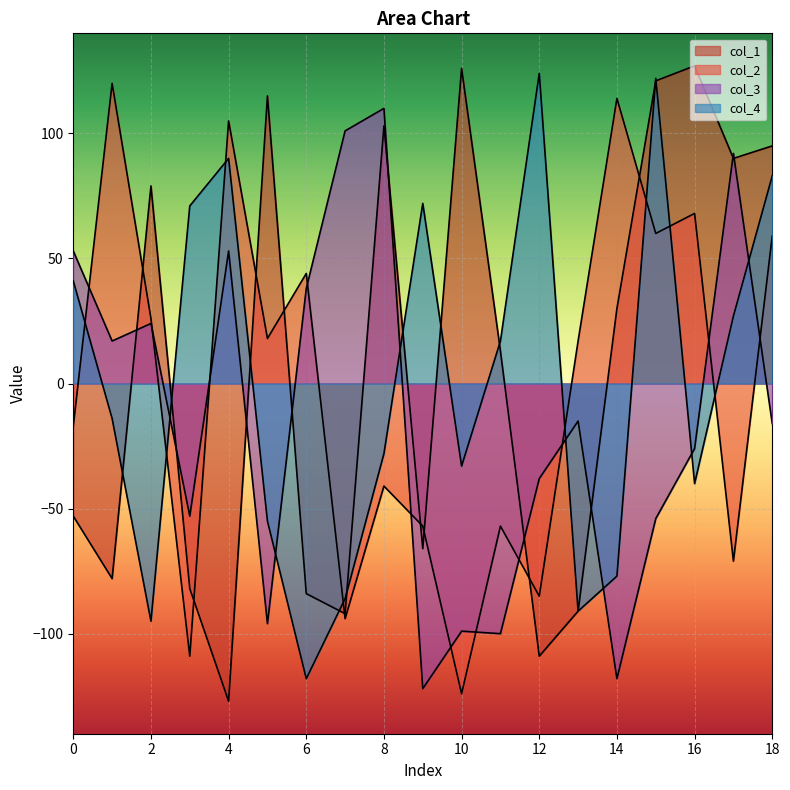

Where does the col_2 series first go above 17?

1